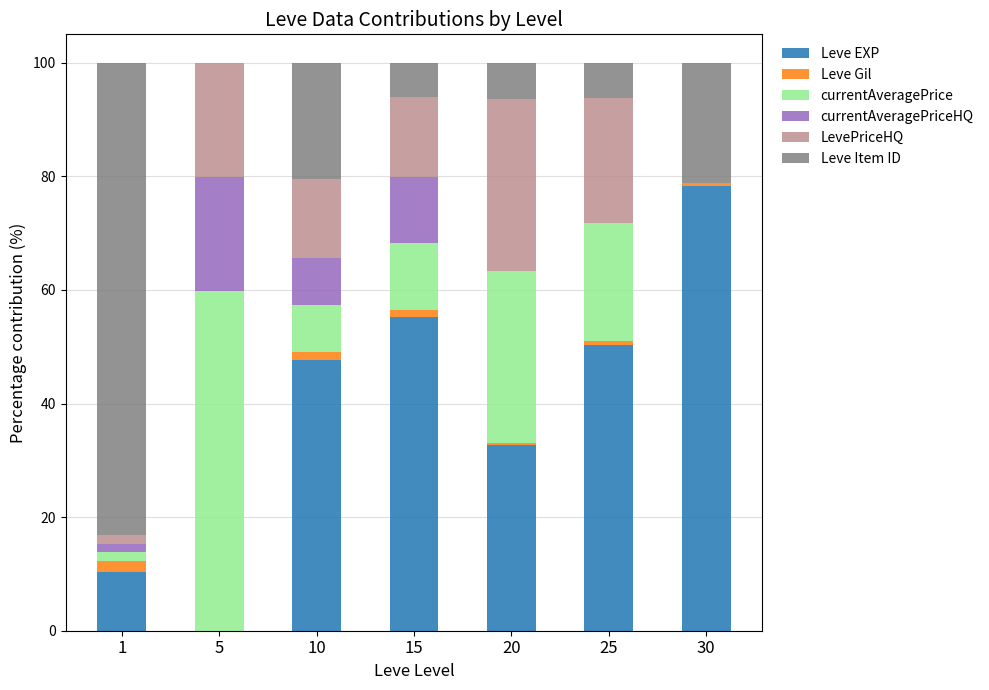

True or false: Leve EXP has a value of 57.8 at 20.

False